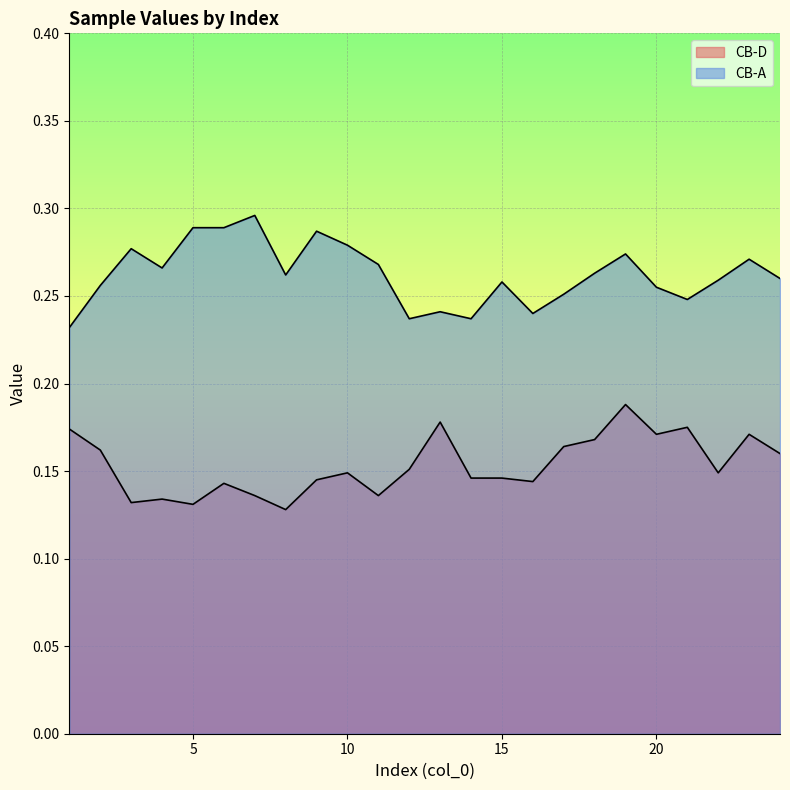

Is the value of CB-A at 17 greater than the value of CB-D at 8?

Yes